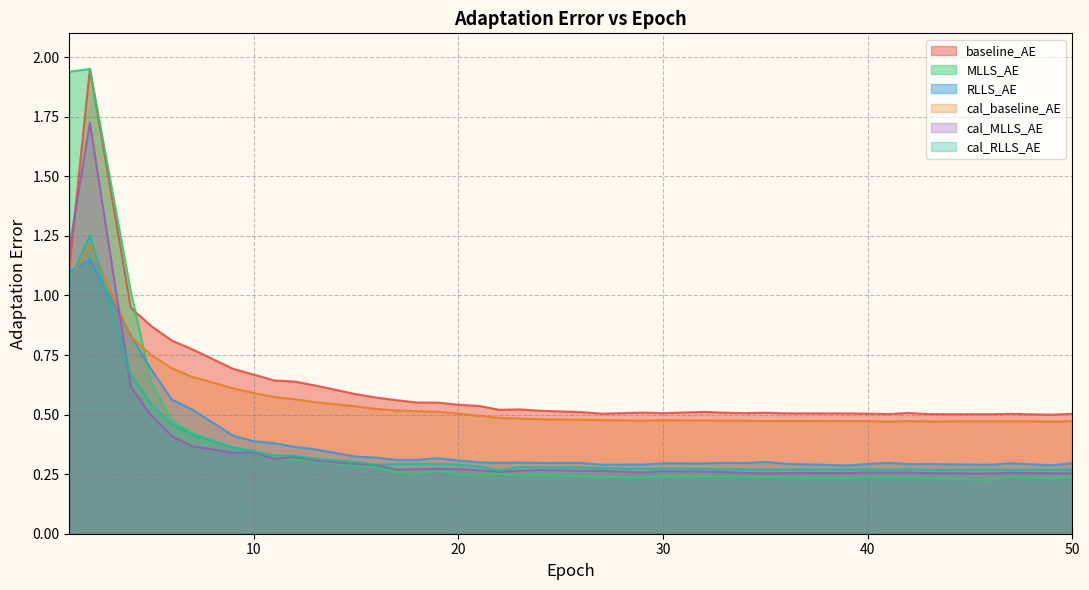

What is the label of the 19th point from the left?

19